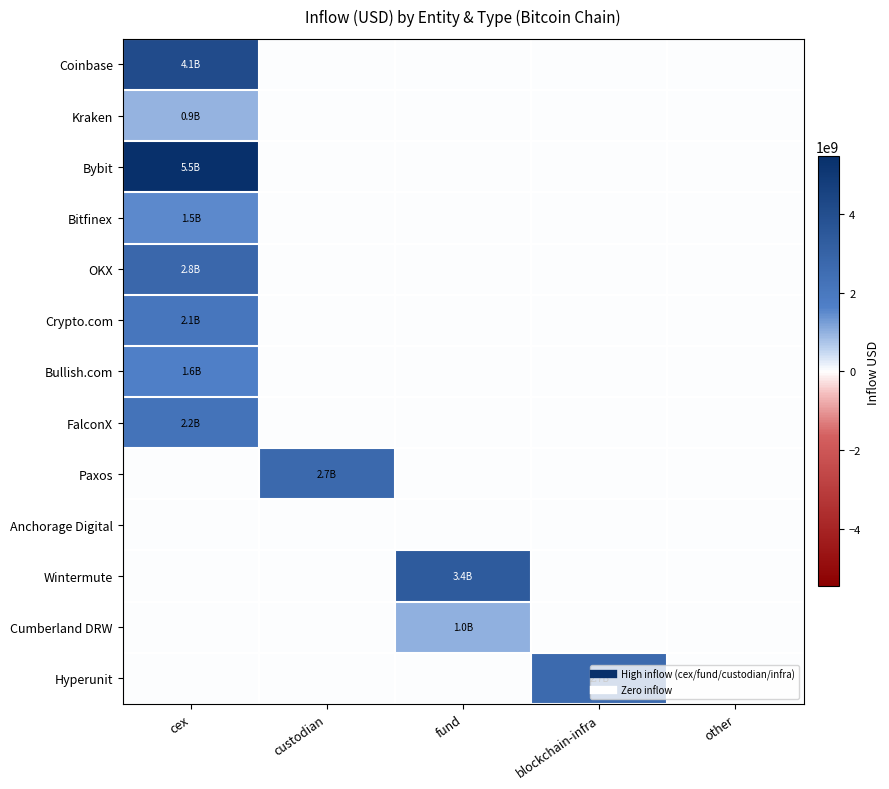

Which series has the largest total across all categories?

Bybit